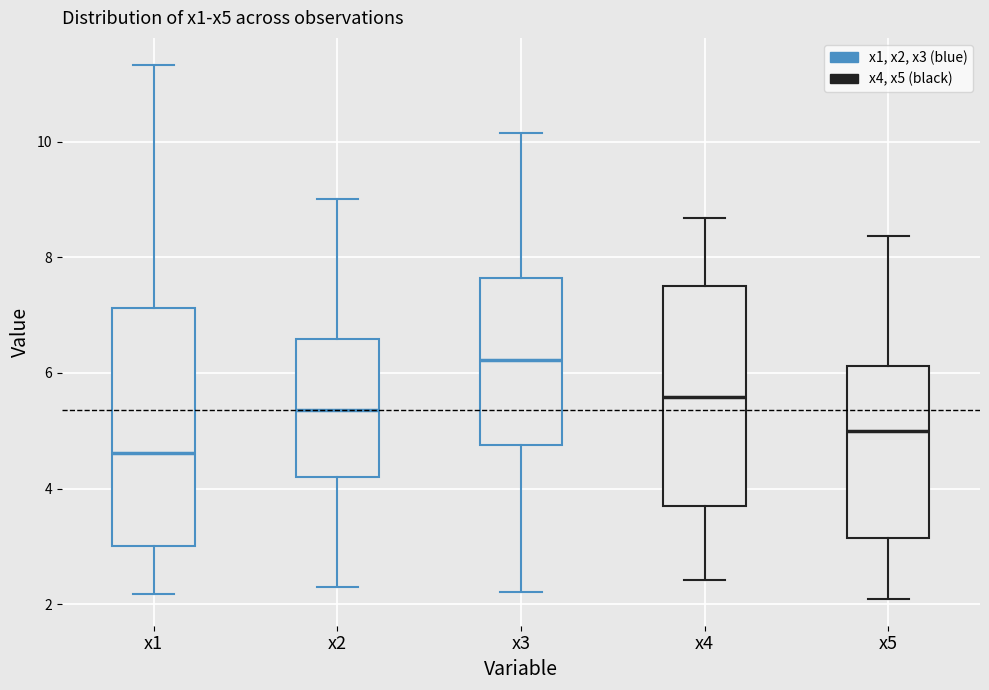

Comparing the boxes themselves (not the whiskers), which one is the tallest?

x1